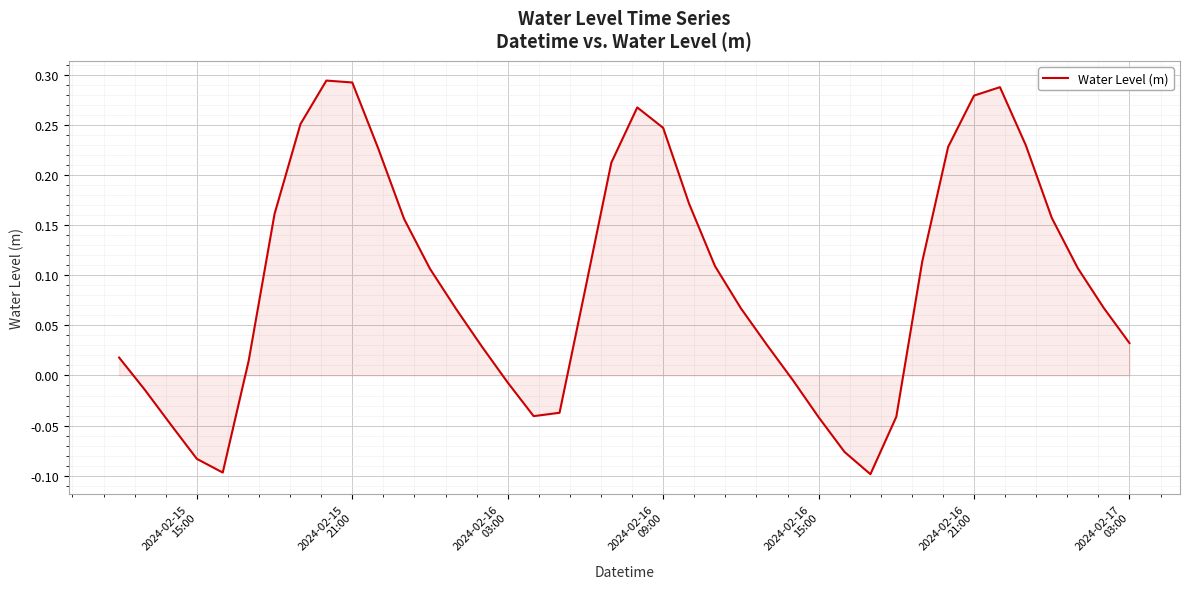

How many positive values are there?

28